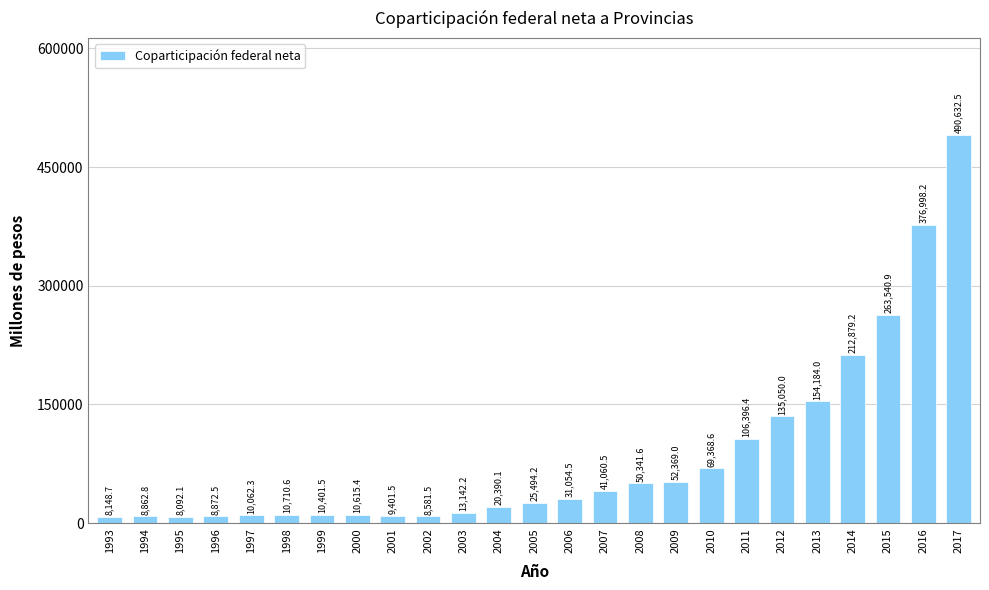

What is the approximate value at 2008?

50341.6